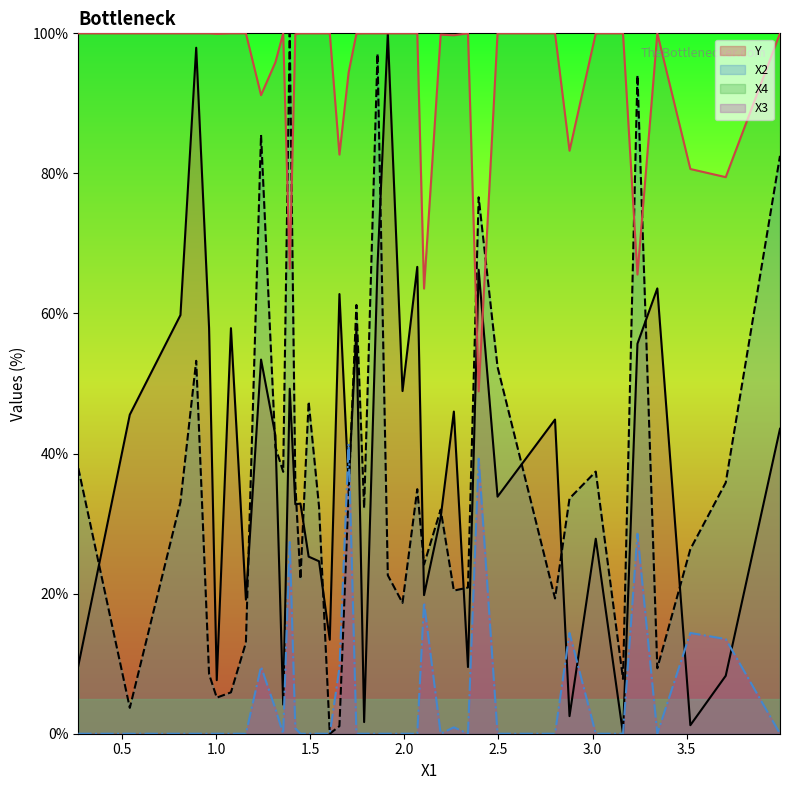

Count the number of categories in the chart.

40